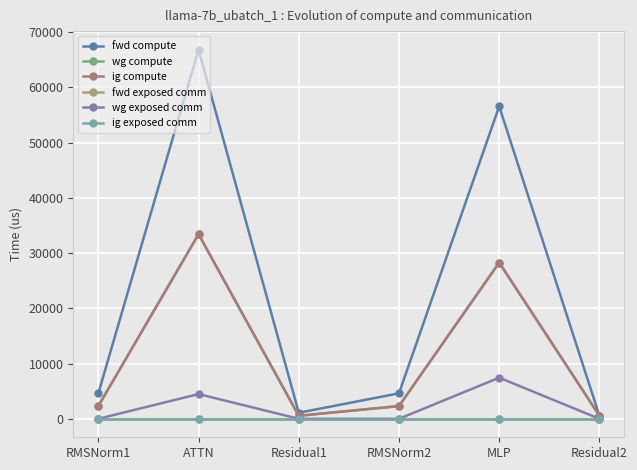

Is this an area chart (filled region under the line)?

No